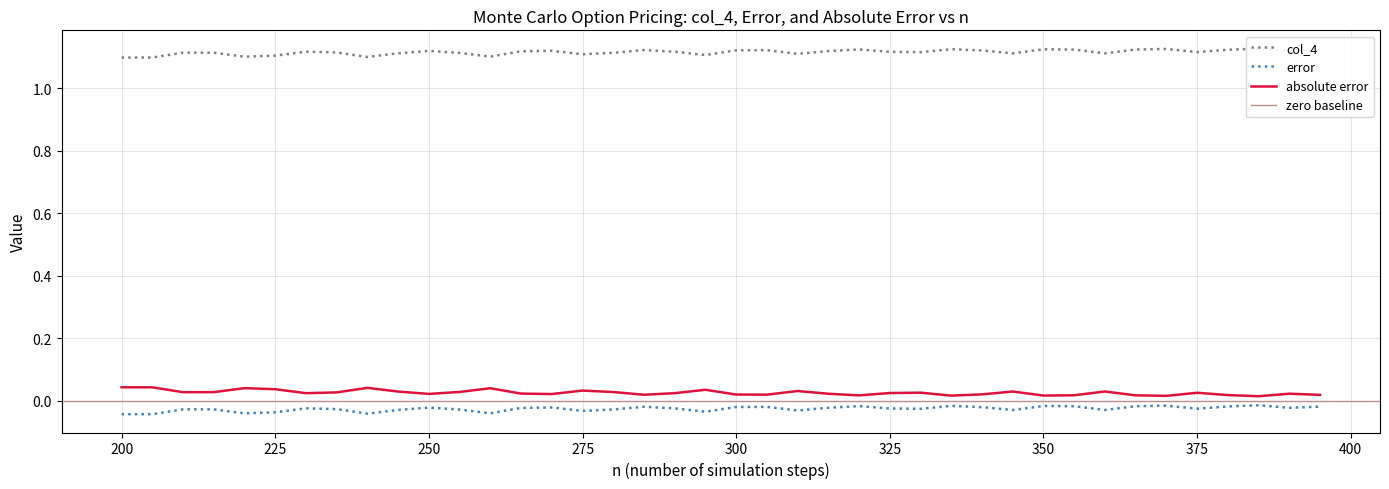

What is the spread (max minus min) of values at 310?

1.1